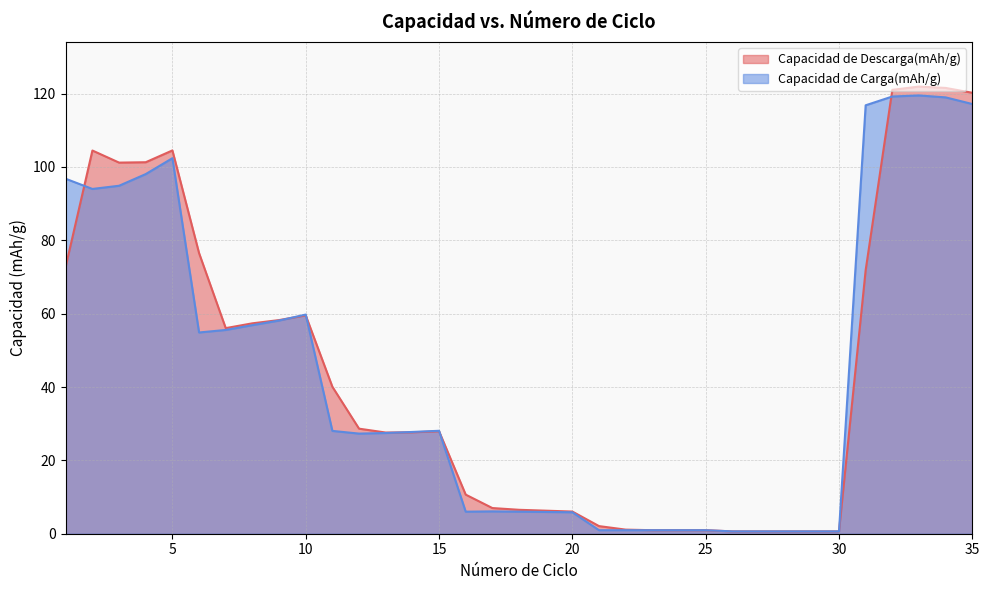

What is the value of the Capacidad de Descarga(mAh/g) point at the 27th from the left?

0.6